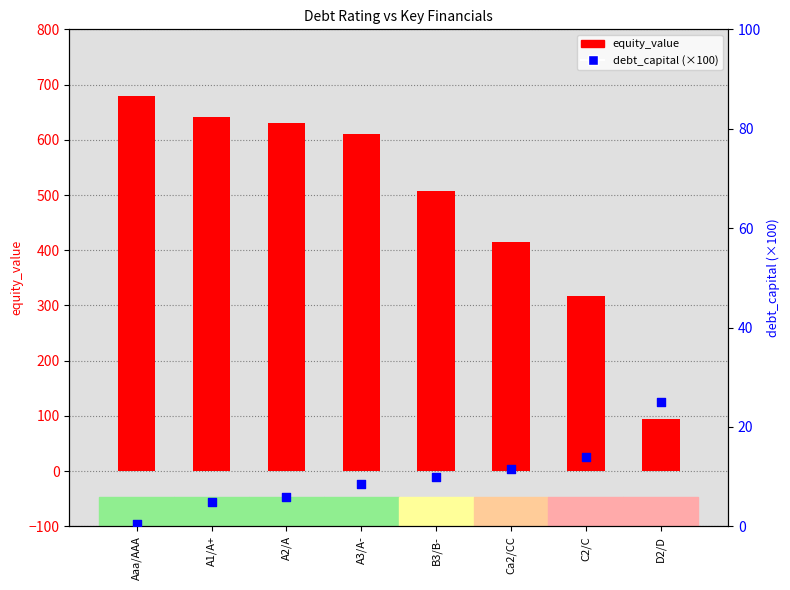

At how many categories does at least one series exceed 562?

4